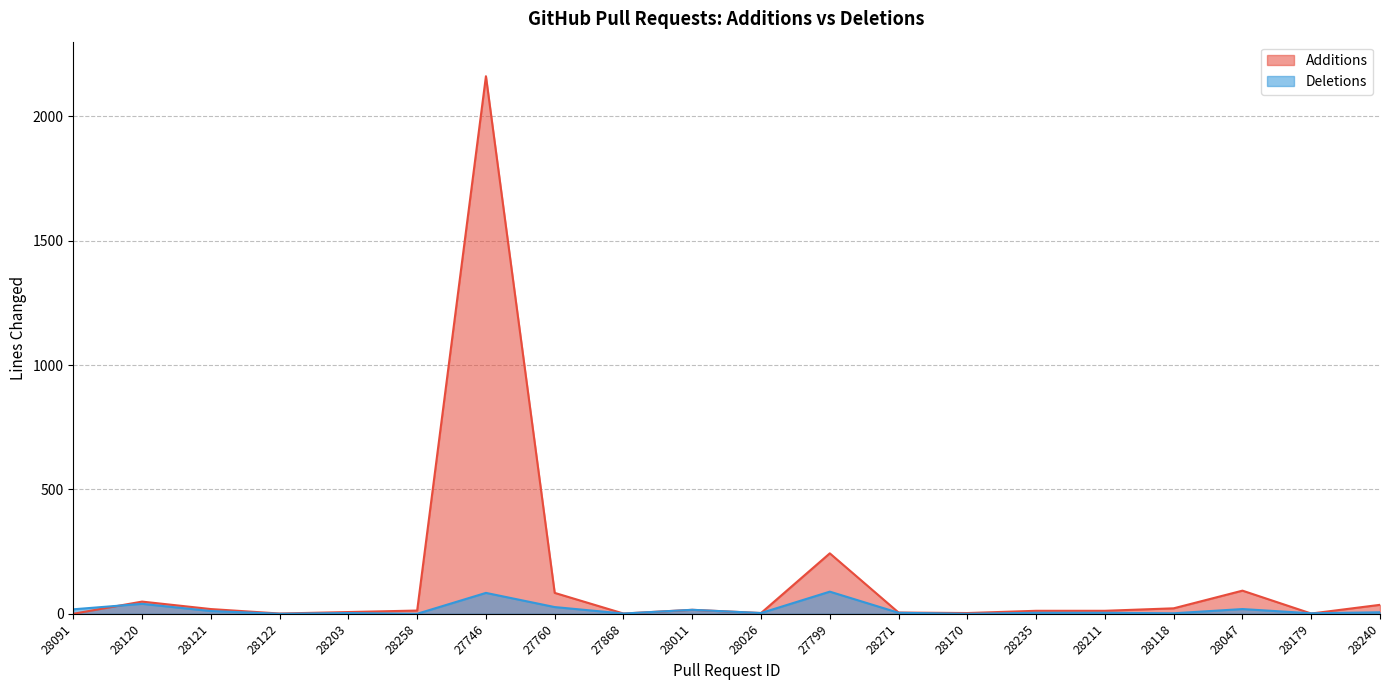

Reading left to right, transcribe all the data shown in this chart.

Additions: 0	49	19	1	7	13	2161	84	1	16	3	243	5	3	12	12	22	93	1	36
Deletions: 18	40	11	0	3	0	84	27	1	16	3	89	4	0	4	4	2	19	2	6